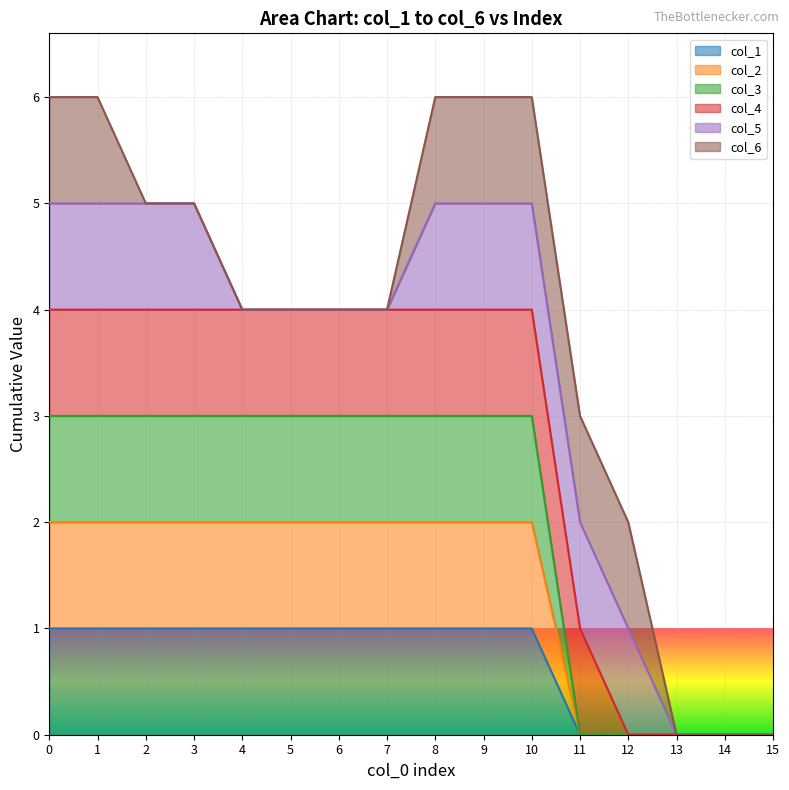

Does the chart display data point markers on the line(s)?

No